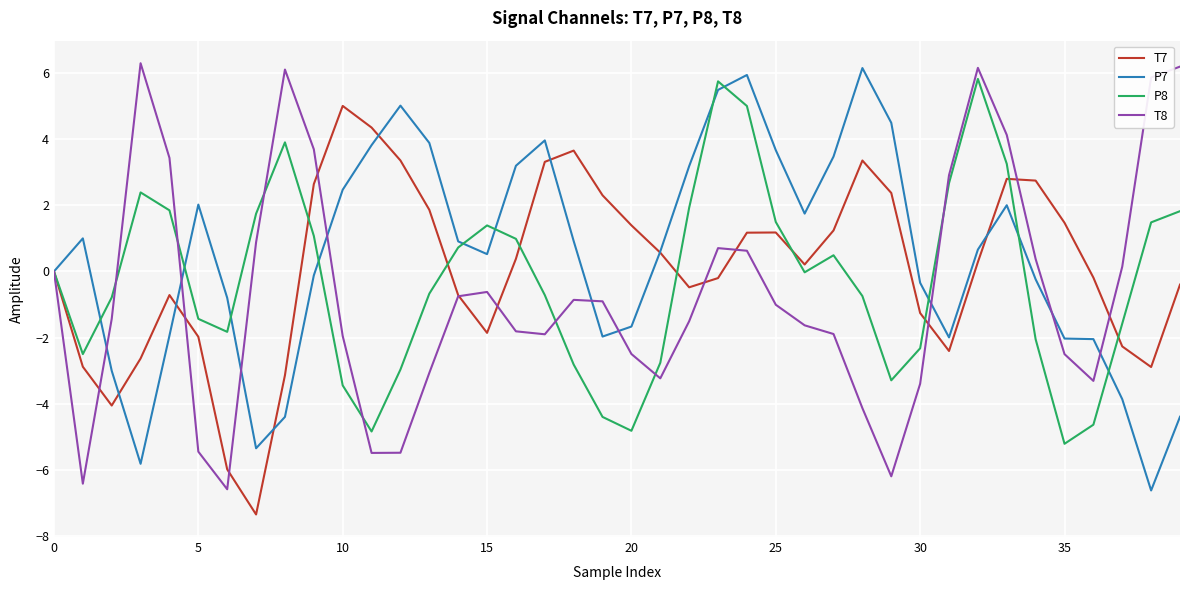

What is the minimum value for T8?

-6.6